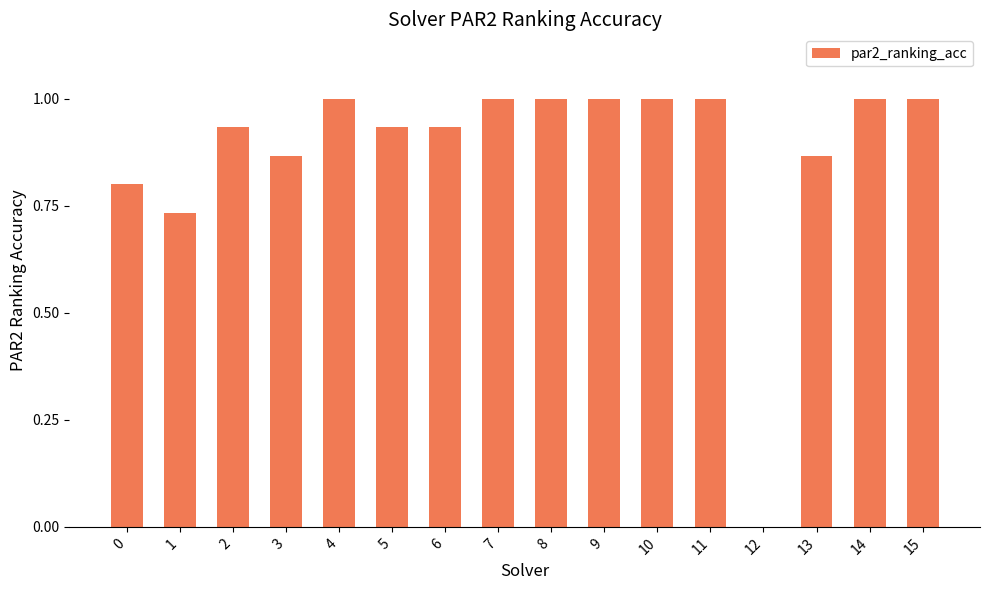

Approximately how many times larger is the value at 0 compared to 10?

0.8